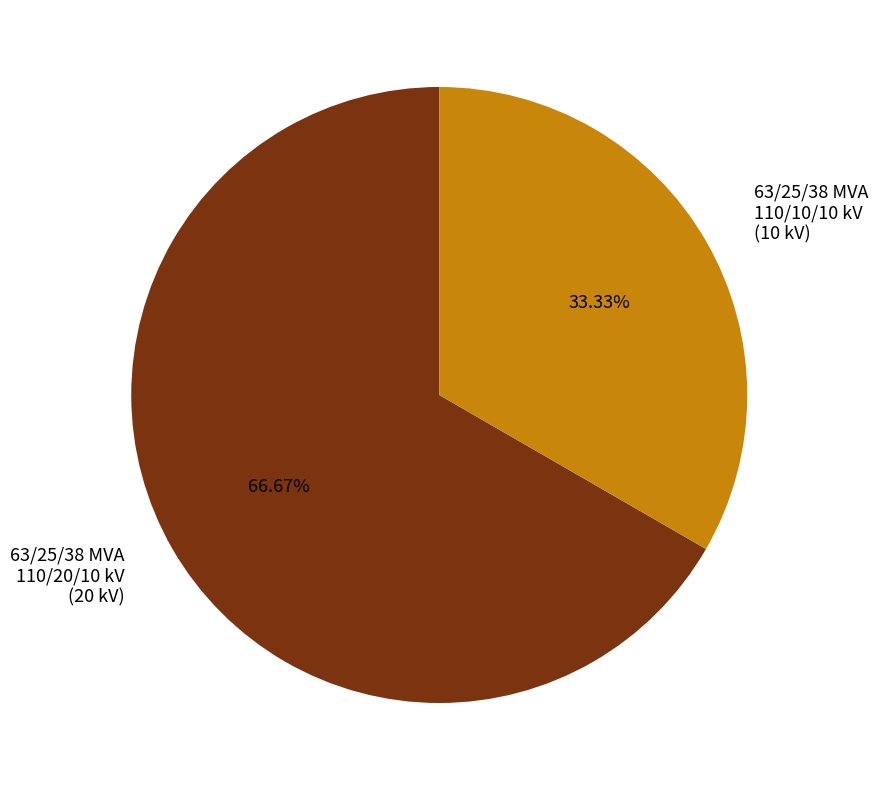

What is the ratio of the value at 63/25/38 MVA 110/10/10 kV to the value at 63/25/38 MVA 110/20/10 kV?

0.5